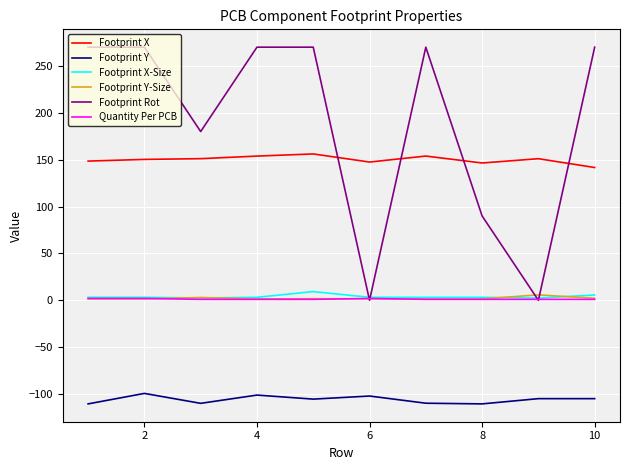

What is the average value of the Footprint Y series?

-105.8